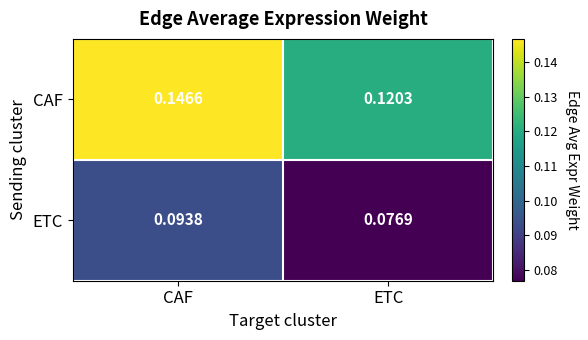

Between CAF and ETC, which series saw the biggest shift?

CAF